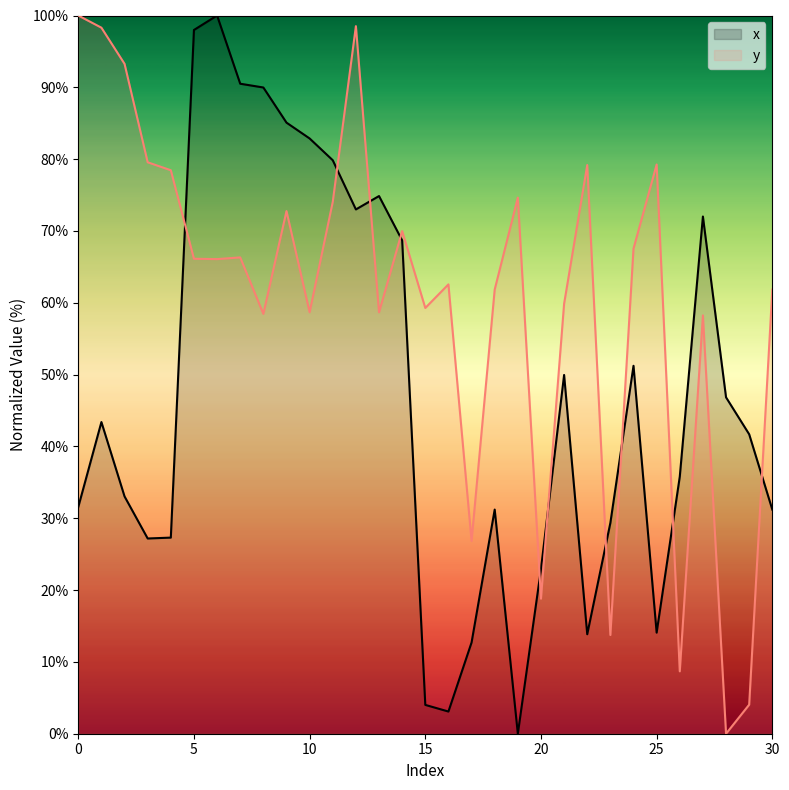

Where is the first local minimum for y?

6